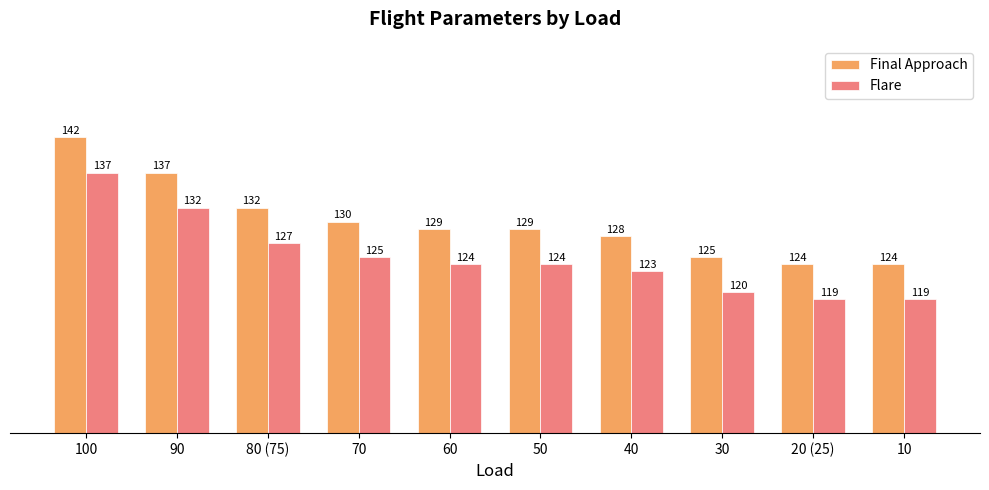

What is the sum of all Flare values?

1250